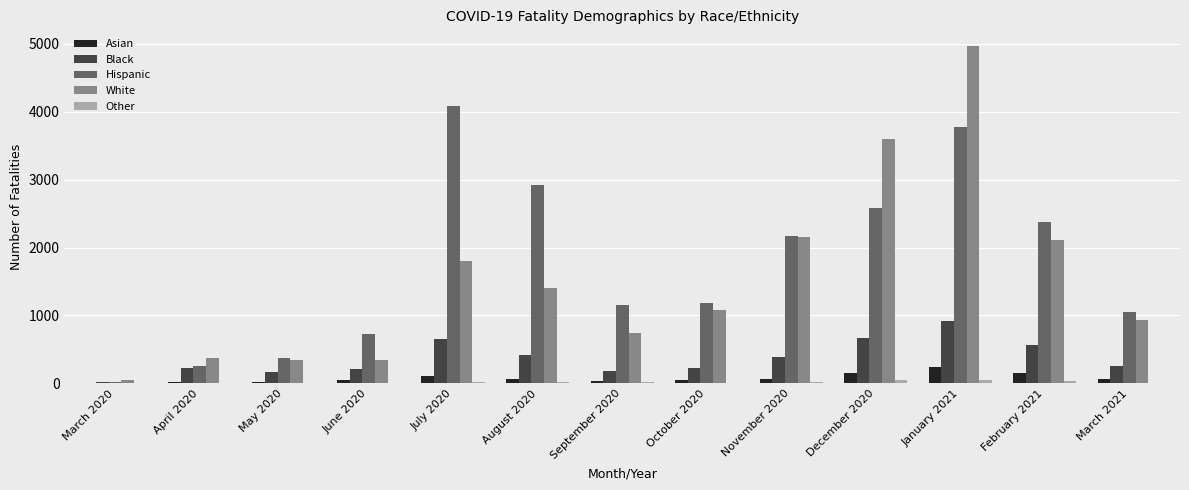

Which series has the largest total across all categories?

Hispanic